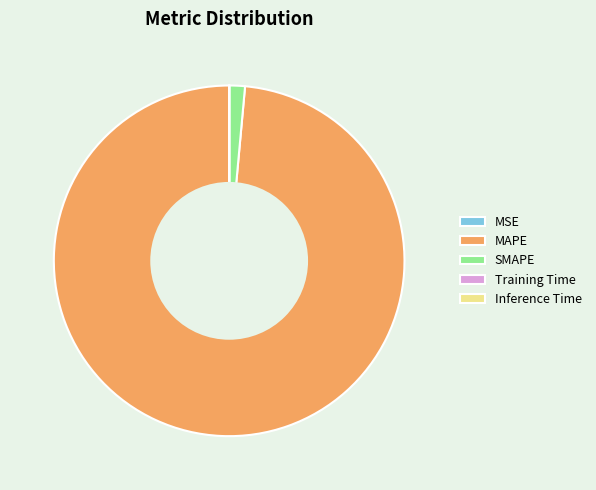

Between MAPE and SMAPE, which is larger?

MAPE